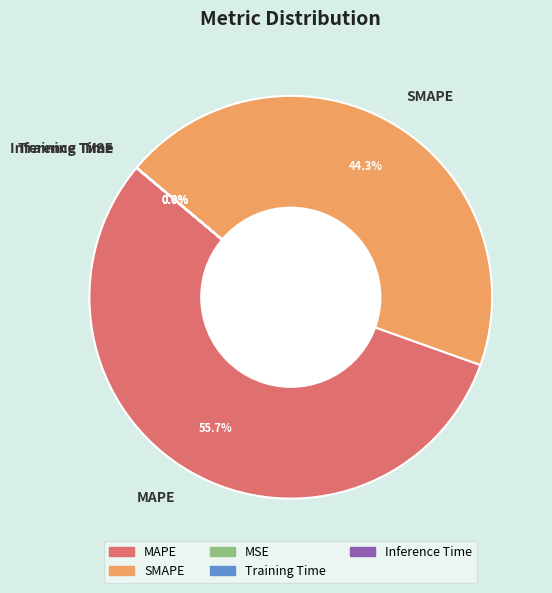

To the nearest percent, what is the average slice percentage?

20%